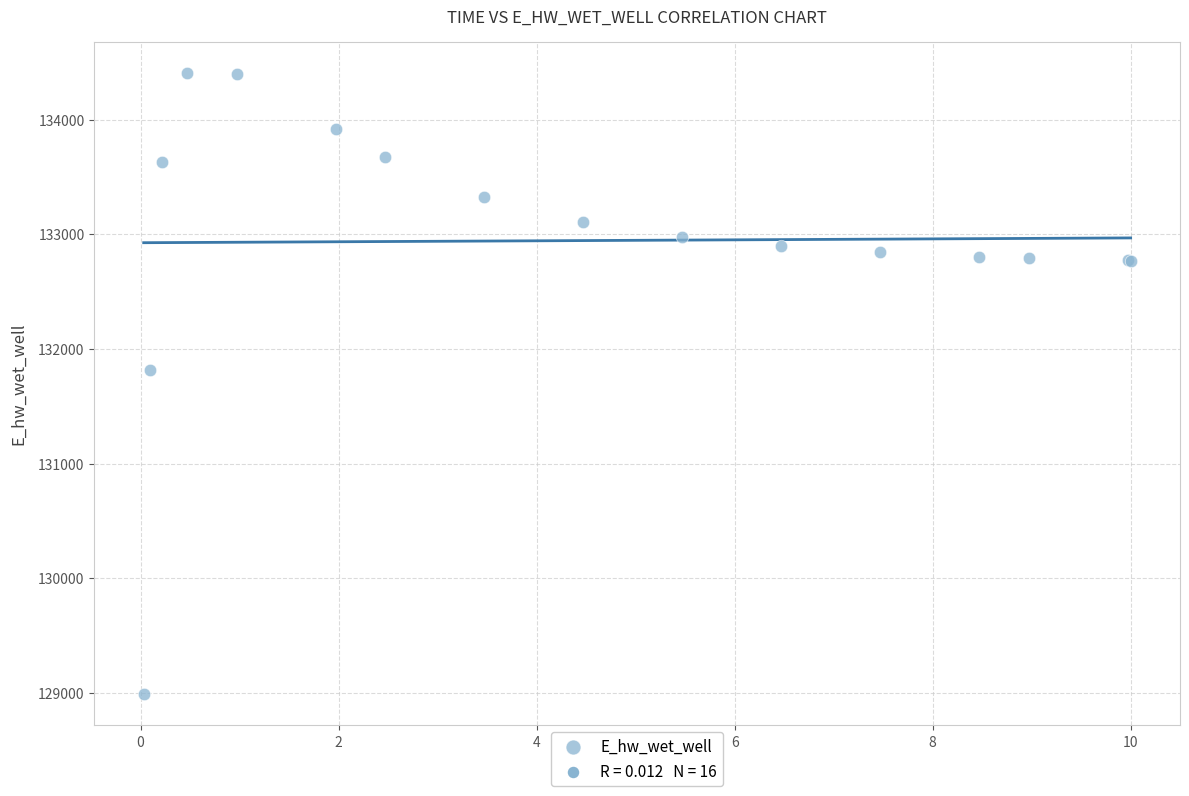

What Y value in the scatter plot is closest to 131698?

131815.5